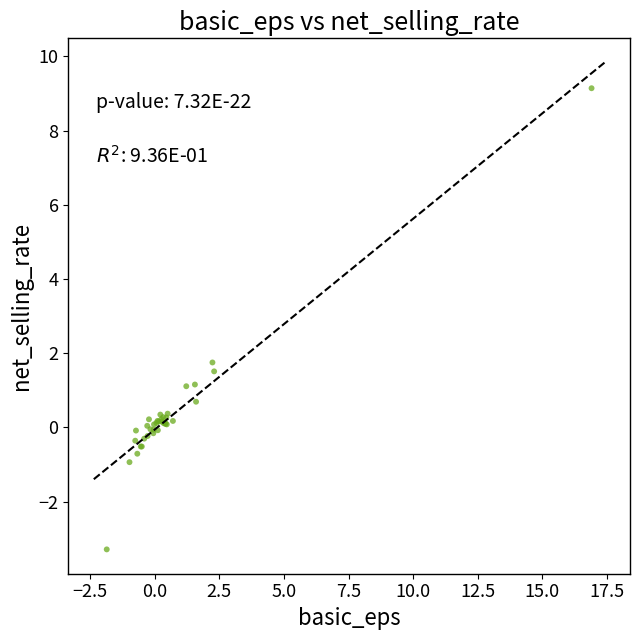

What Y value in the scatter plot is closest to 2?

1.8